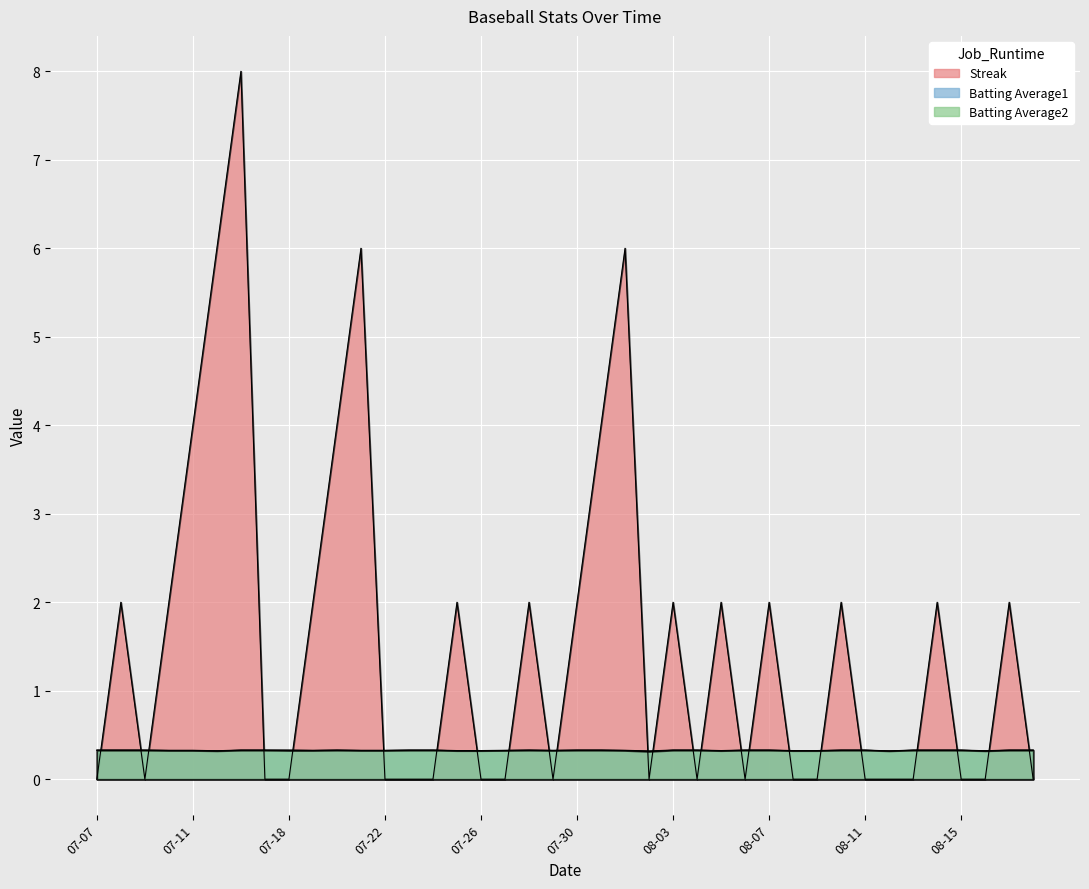

What is the value of the Batting Average1 point at the 38th from the left?

0.3